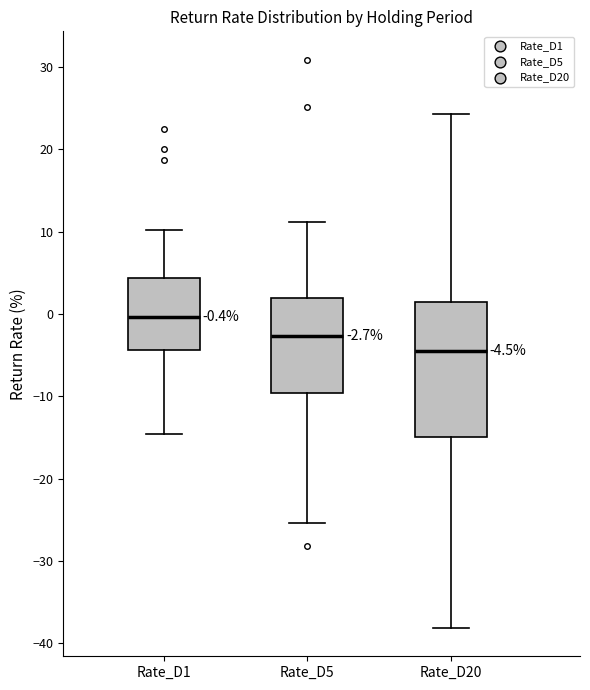

Which box has the lowest median line?

Rate_D20